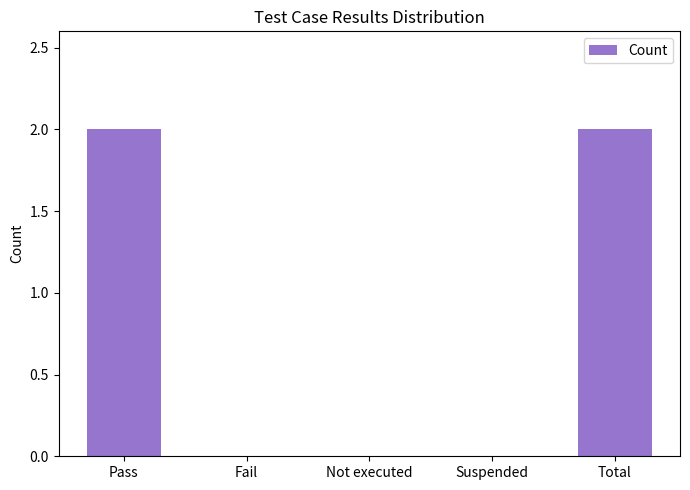

What is the maximum value shown in the chart?

2